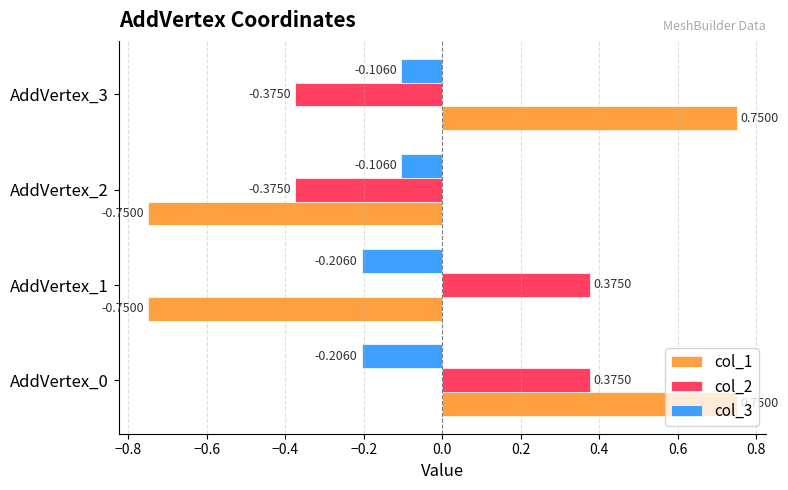

At which category is the sum across all series the highest?

AddVertex_0